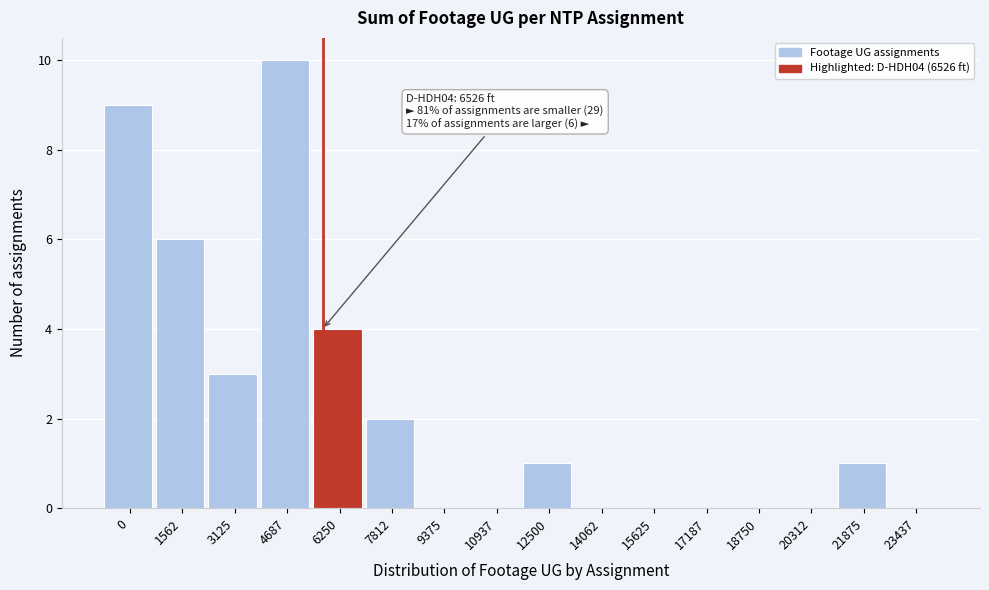

Reading left to right, extract all data points from this chart.

0=9	1562=6	3125=3	4687=10	6250=4	7812=2	9375=0	10937=0	12500=1	14062=0	15625=0	17187=0	18750=0	20312=0	21875=1	23437=0